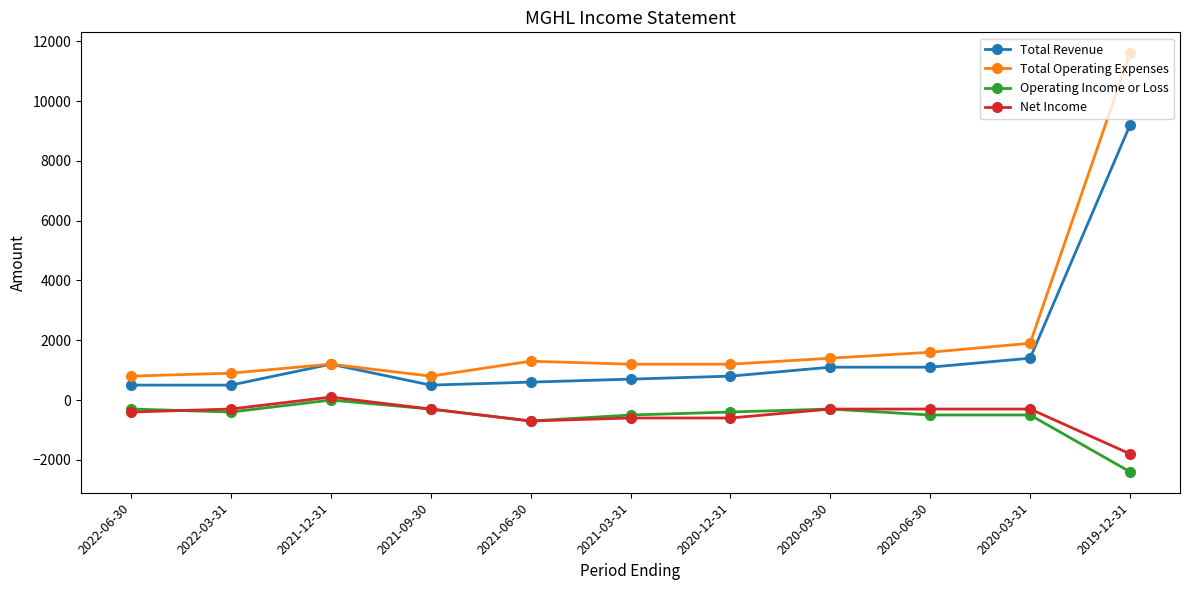

What is the label of the 1st point from the right?

2019-12-31